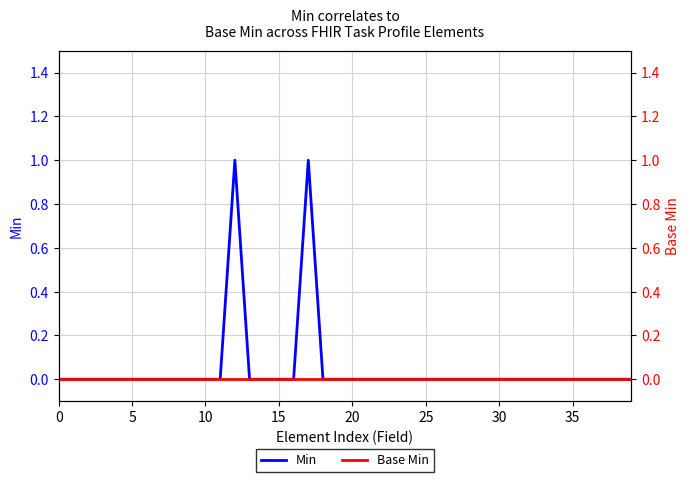

How many data points does each series have?

40